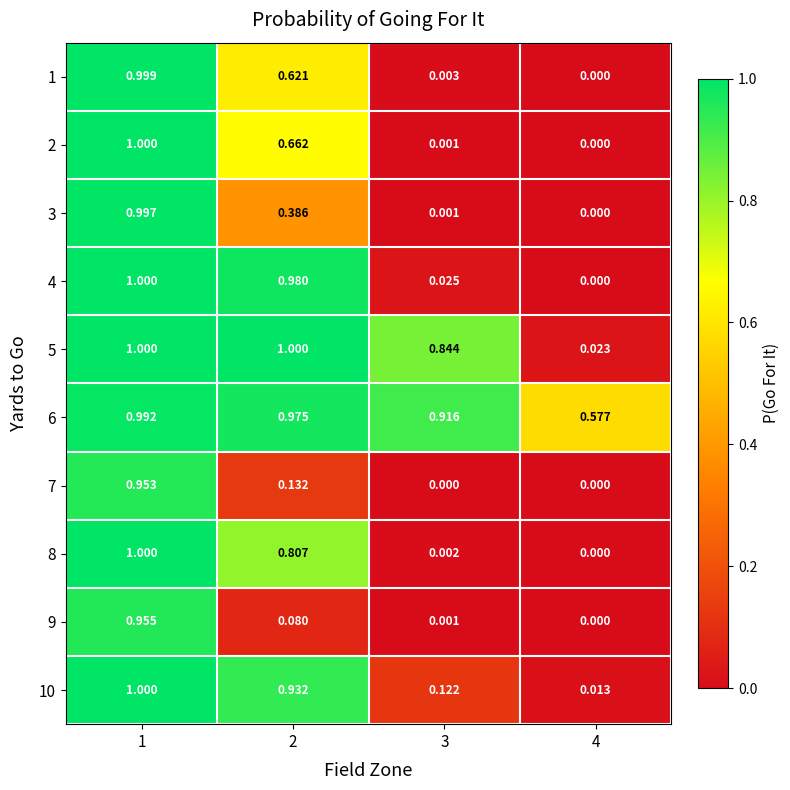

Is the value of 6 at 4 greater than the value of 2 at 2?

No